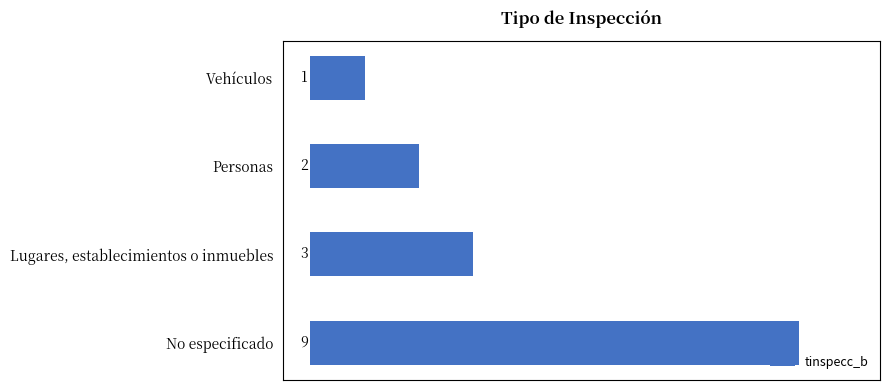

Rank the categories by value from highest to lowest.

No especificado, Lugares, establecimientos o inmuebles, Personas, Vehículos